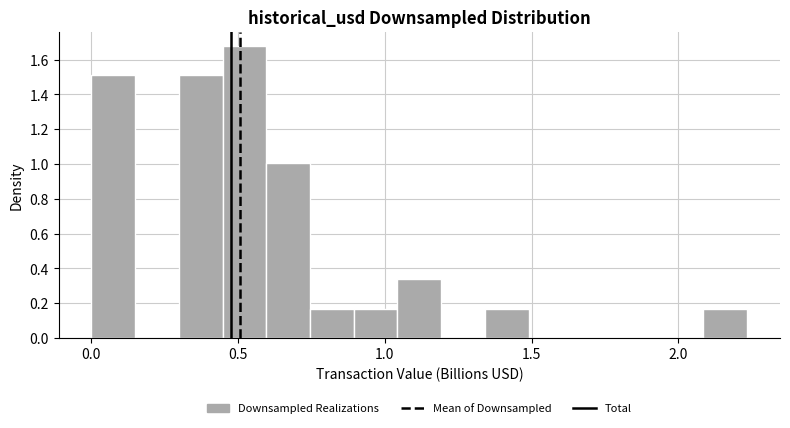

Read against the x-axis, roughly where is the centre of the tallest bar?

0.50